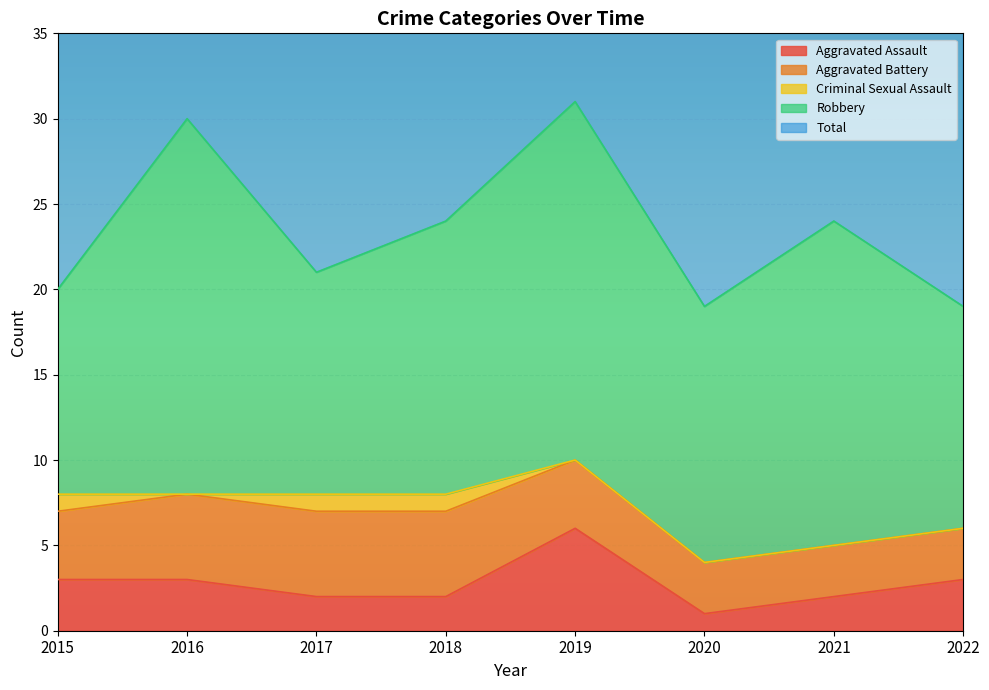

What is the value of the Total point at the 4th from the left?

24